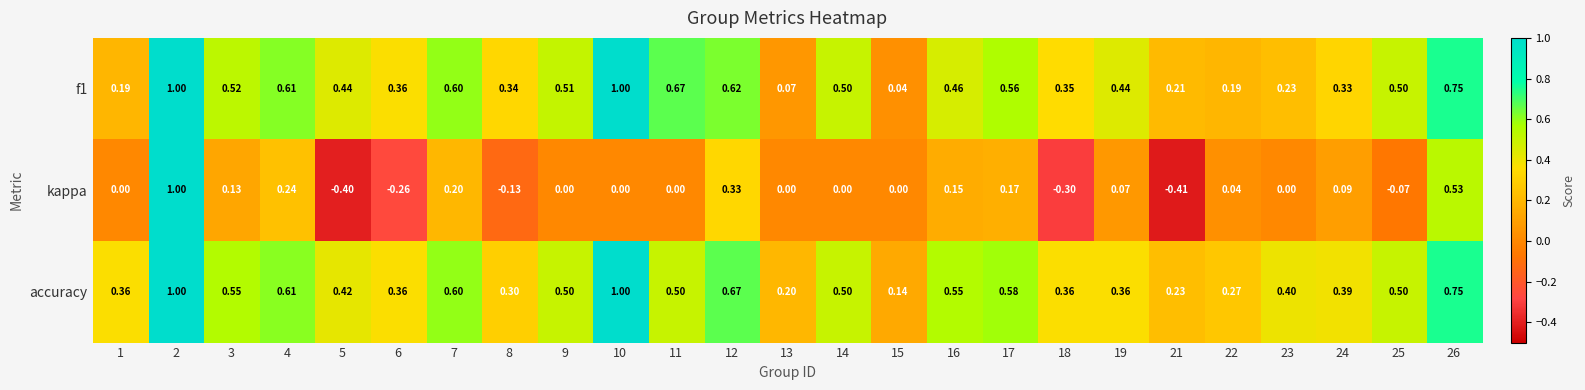

Is the value of kappa at 18 greater than the value of f1 at 16?

No